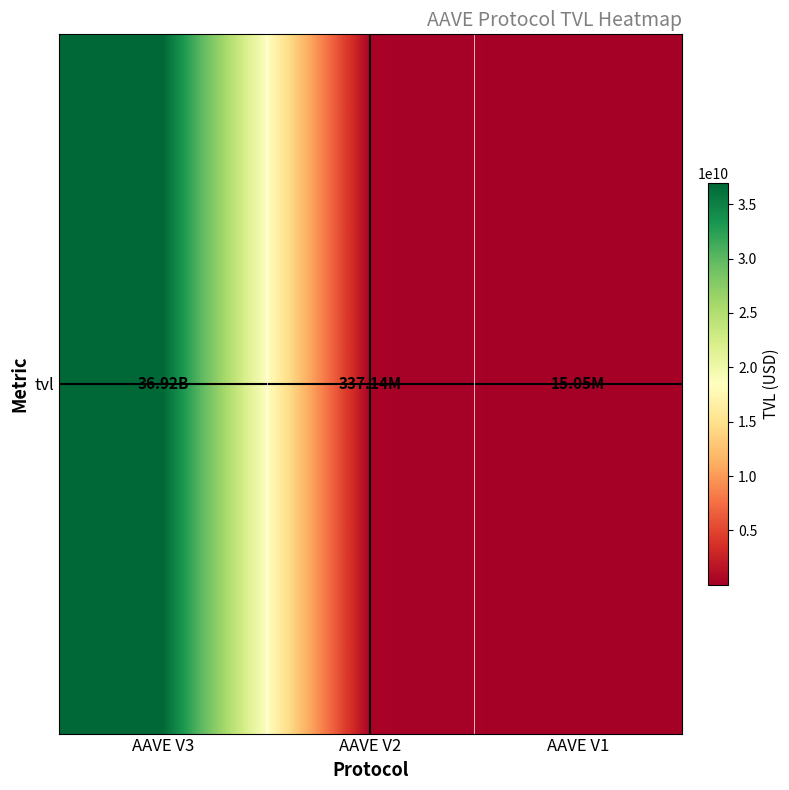

How many series are shown in this chart?

1